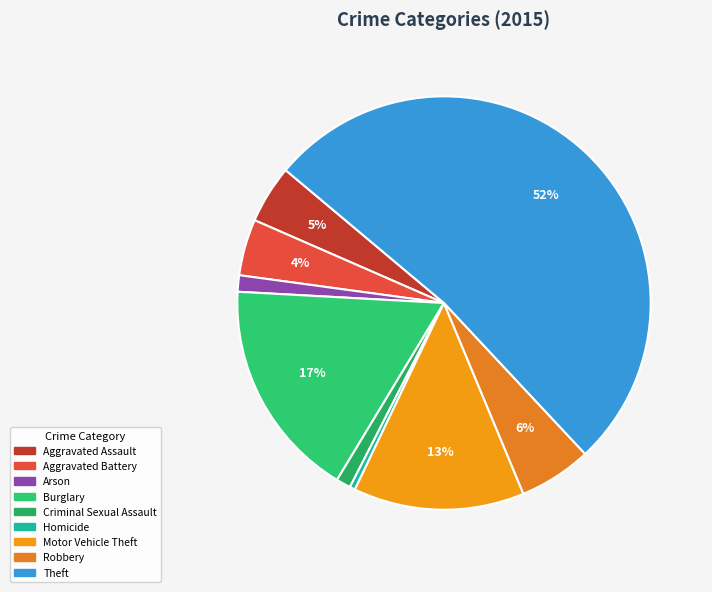

What is the change in value from Criminal Sexual Assault to Theft?

+357